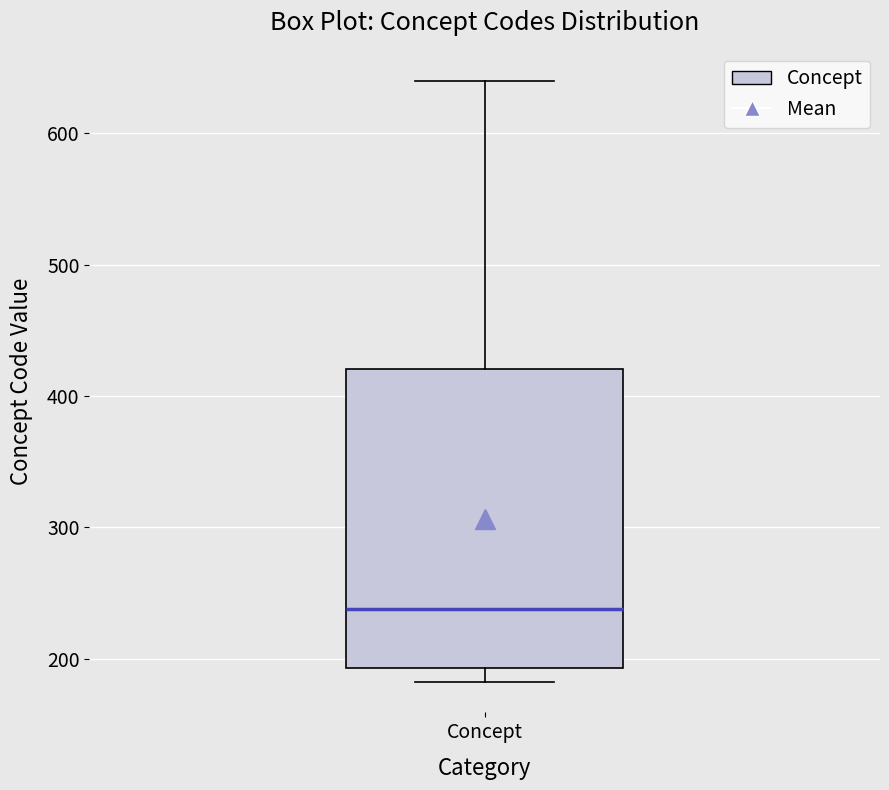

Read this box plot against the y-axis: the position of the median line, the range covered by the box, and the ends of both whiskers. The values are not printed on the chart, so give them approximately, as read against the axis.

median 240, box 190 to 420, whiskers 180 to 640